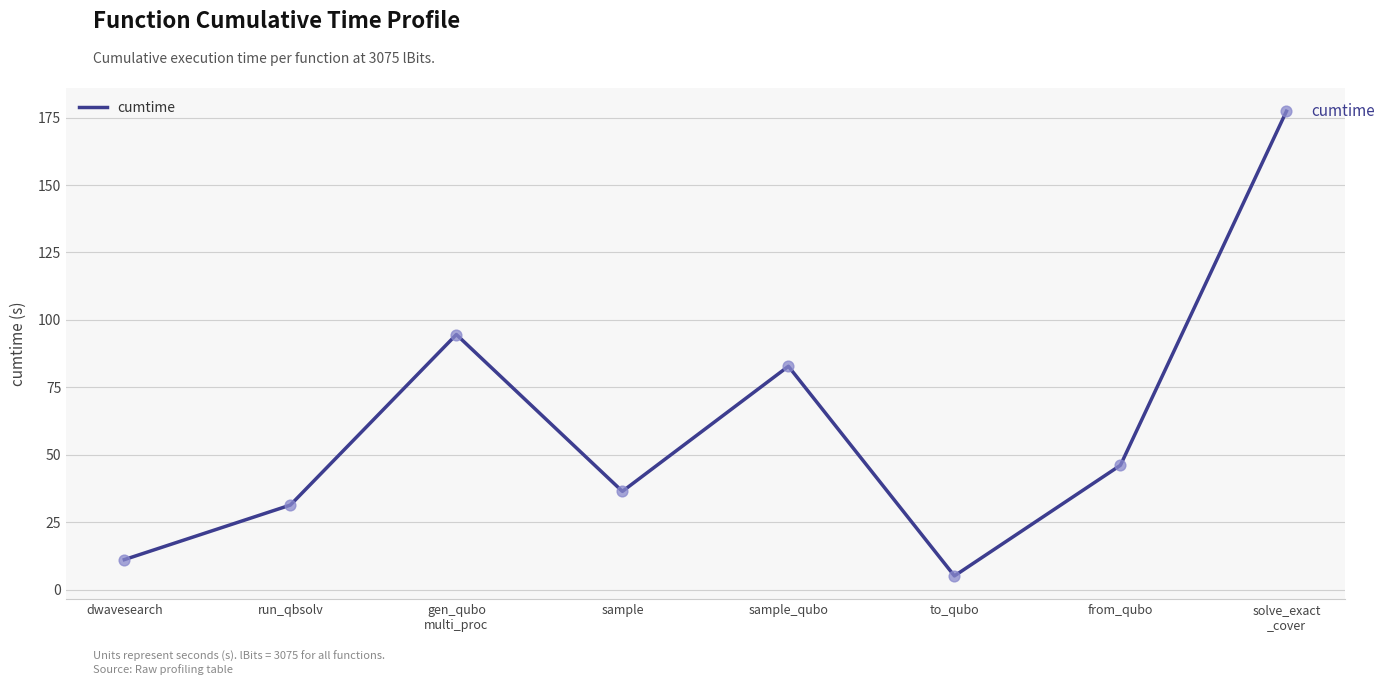

Approximately how many times larger is the value at gen_qubo
multi_proc compared to dwavesearch?

8.5